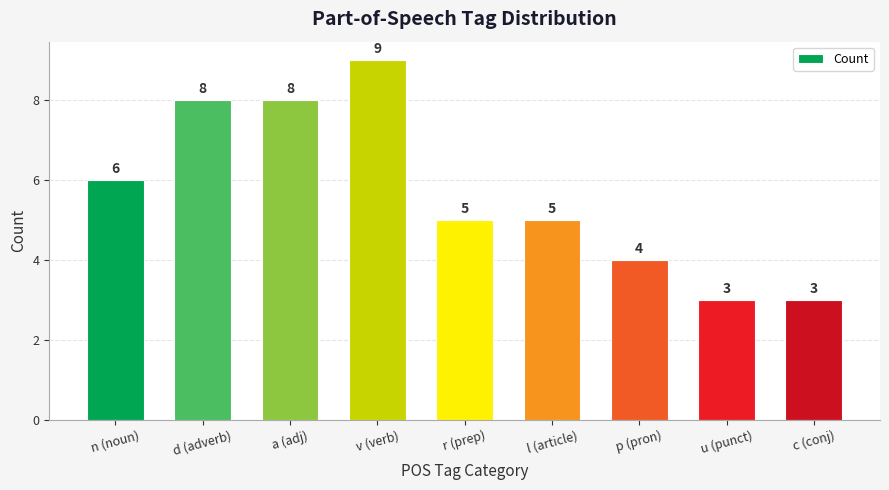

What is the sum of the values at c (conj) and a (adj)?

11